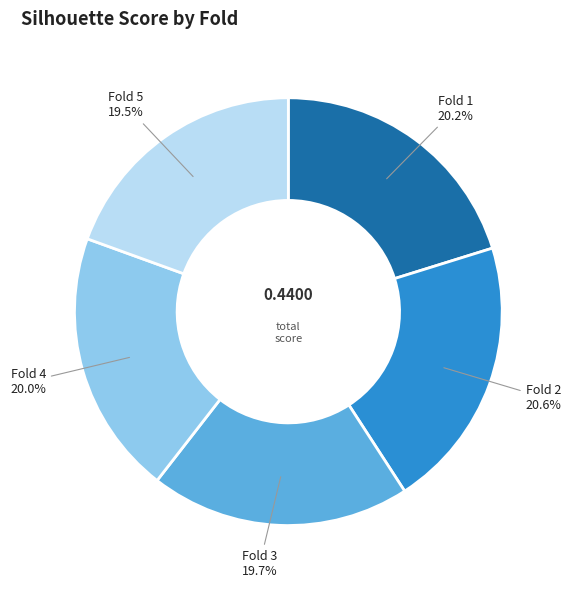

Which has a higher value, Fold 2 or Fold 5?

Fold 2